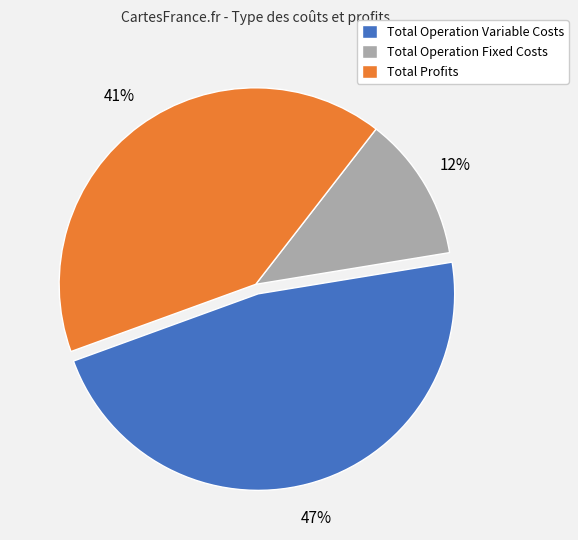

Is it true that Total Operation Variable Costs is 56% of the pie?

False